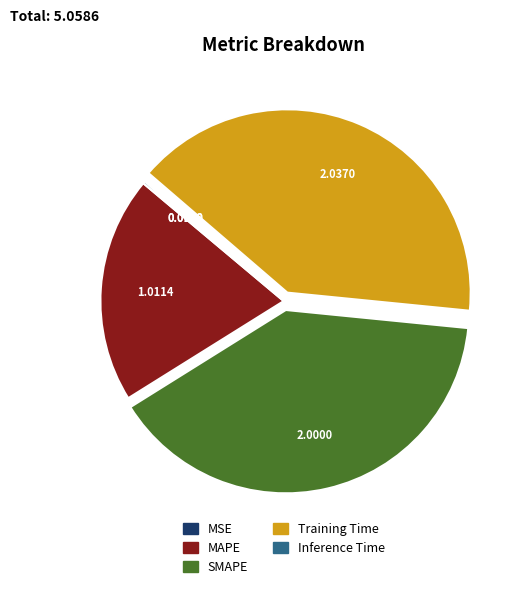

Is there any slice that represents more than half of the pie?

No